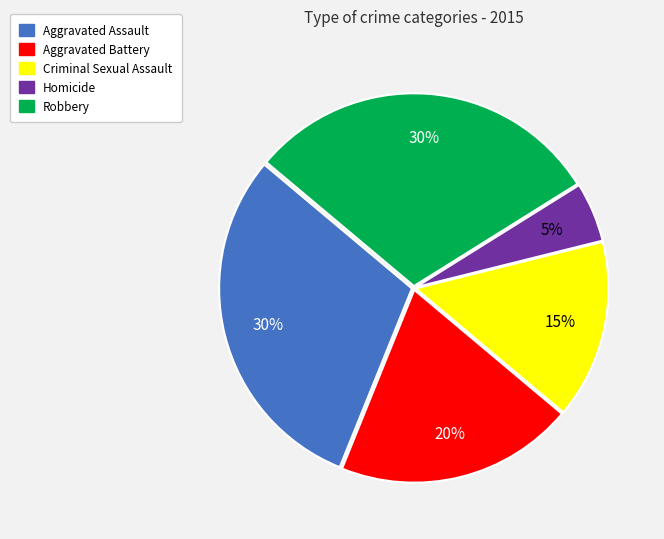

To the nearest percent, what portion does Aggravated Battery represent?

20%